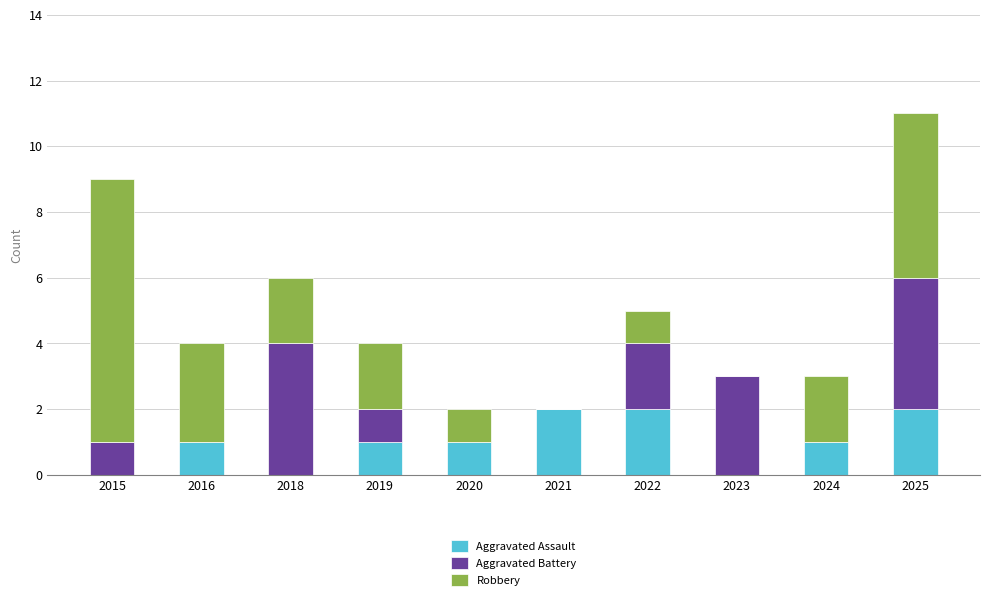

At which category is the sum across all series the highest?

2025